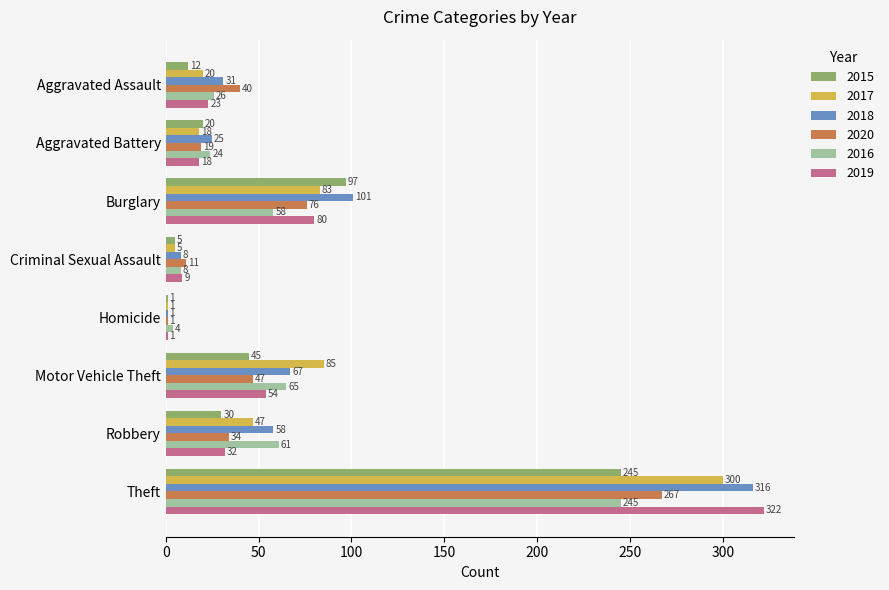

At which label does 2019 reach its peak?

Theft